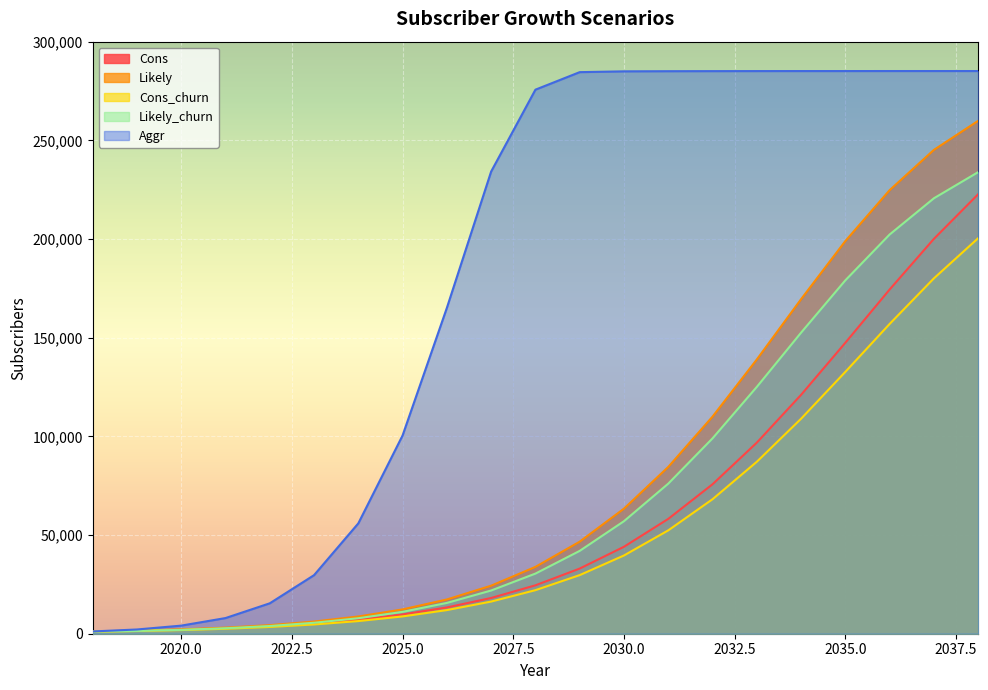

Rank the categories by Aggr value from lowest to highest.

2018, 2019, 2020, 2021, 2022, 2023, 2024, 2025, 2026, 2027, 2028, 2029, 2030, 2031, 2032, 2033, 2034, 2035, 2036, 2037, 2038